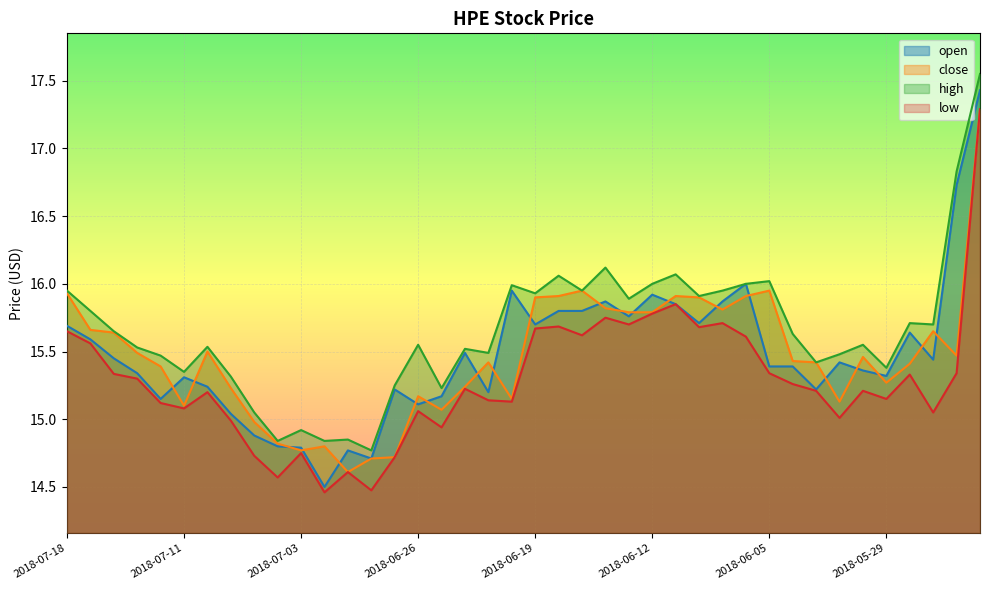

At which category is the sum across all series the highest?

2018-05-22